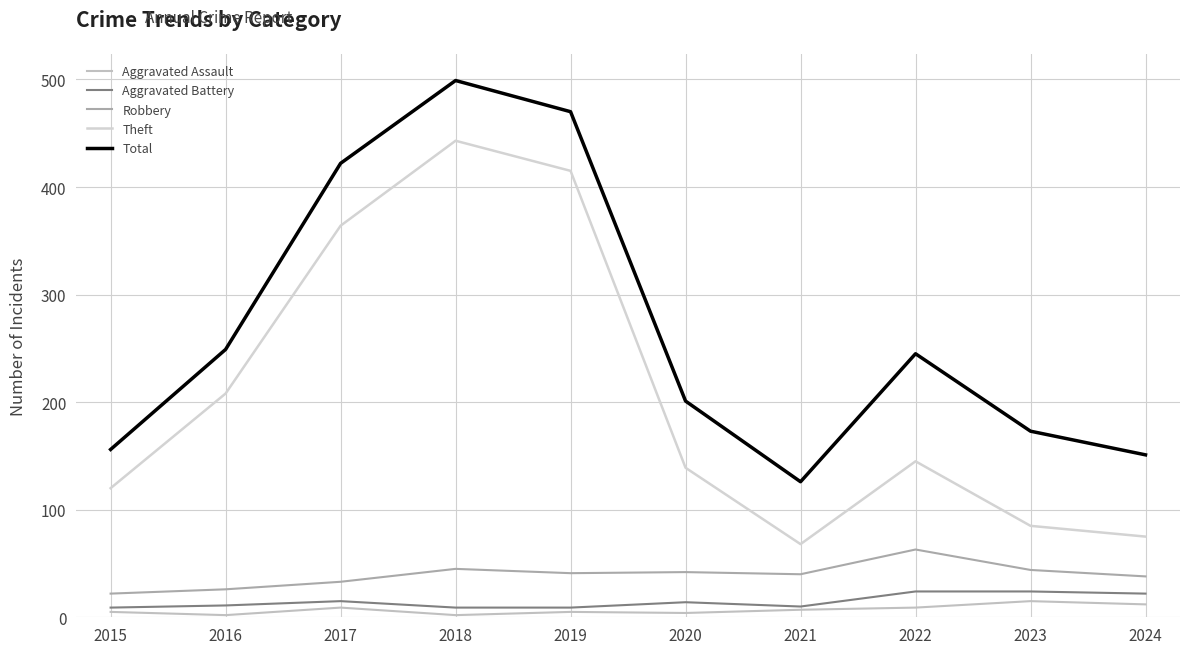

Reading left to right, list all the values displayed in this chart.

Aggravated Assault: 5	2	9	2	5	4	7	9	15	12
Aggravated Battery: 9	11	15	9	9	14	10	24	24	22
Robbery: 22	26	33	45	41	42	40	63	44	38
Theft: 120	208	364	443	415	139	68	145	85	75
Total: 156	249	422	499	470	201	126	245	173	151